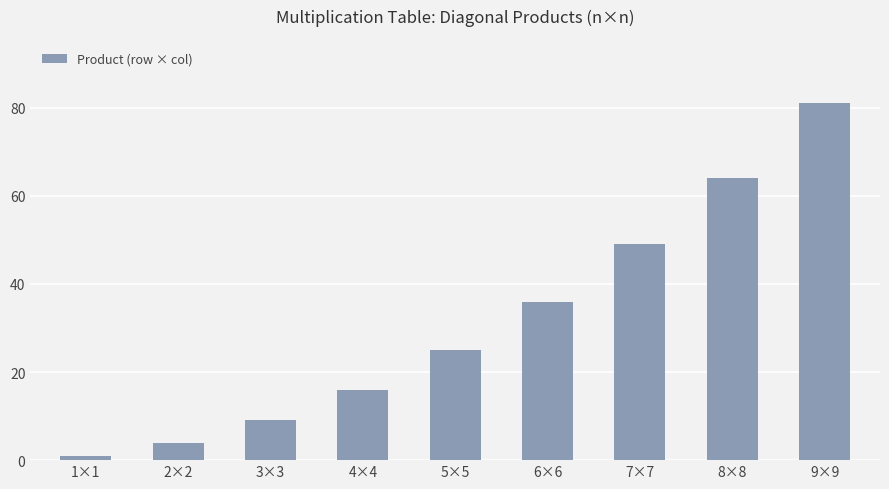

How many categories are shown in the chart?

9